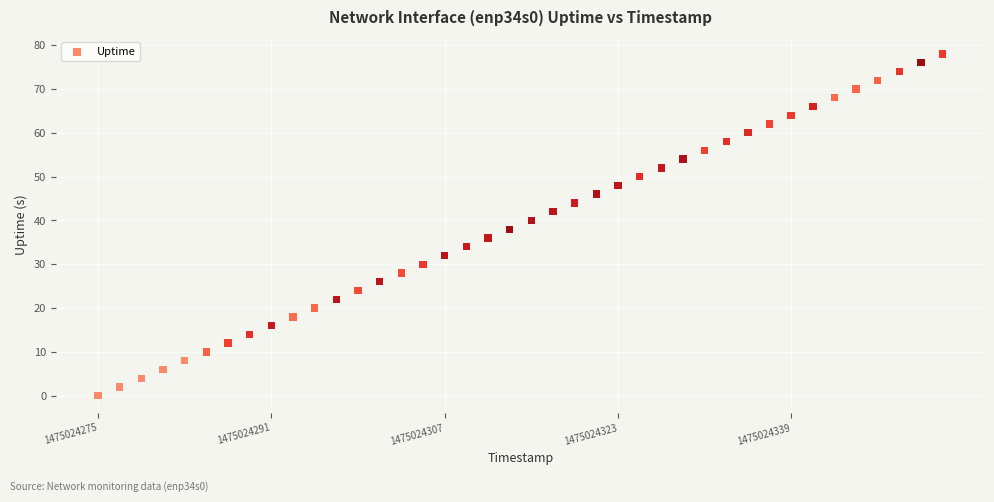

What is the range of Y values (max minus min)?

78